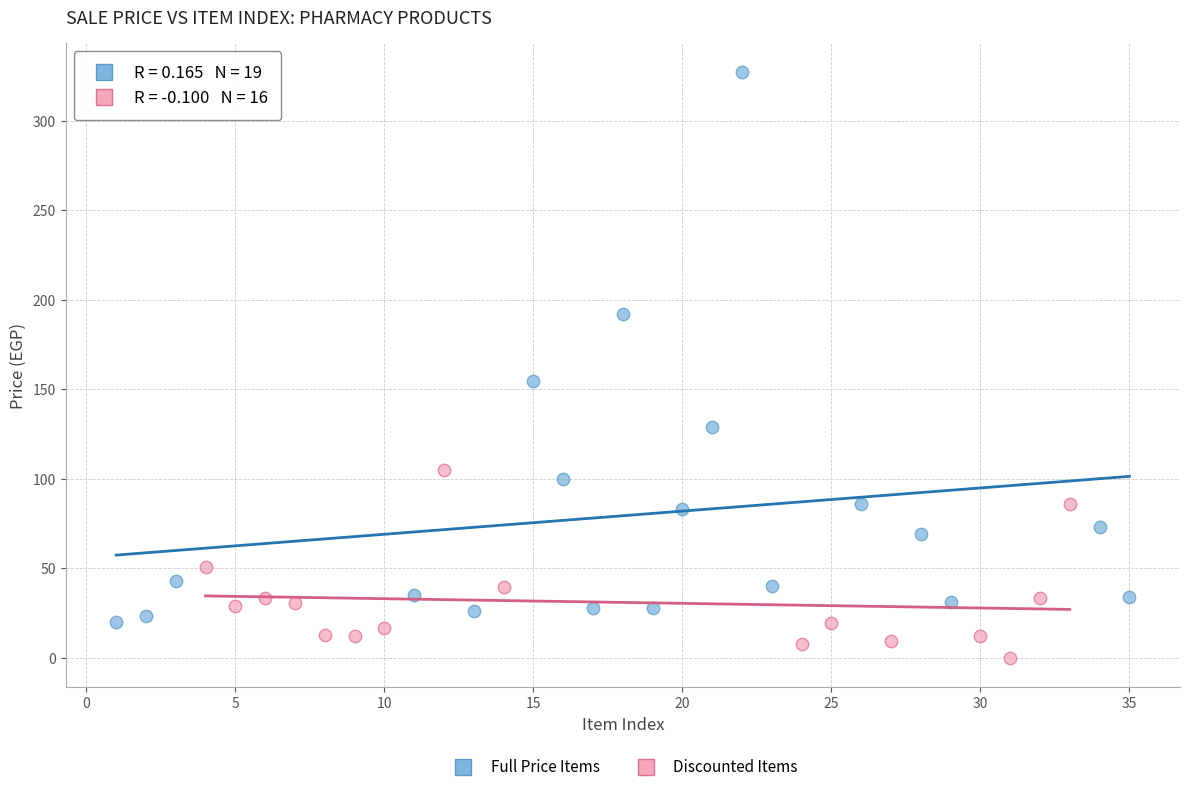

Which series contains the lowest Y value?

Discounted Items